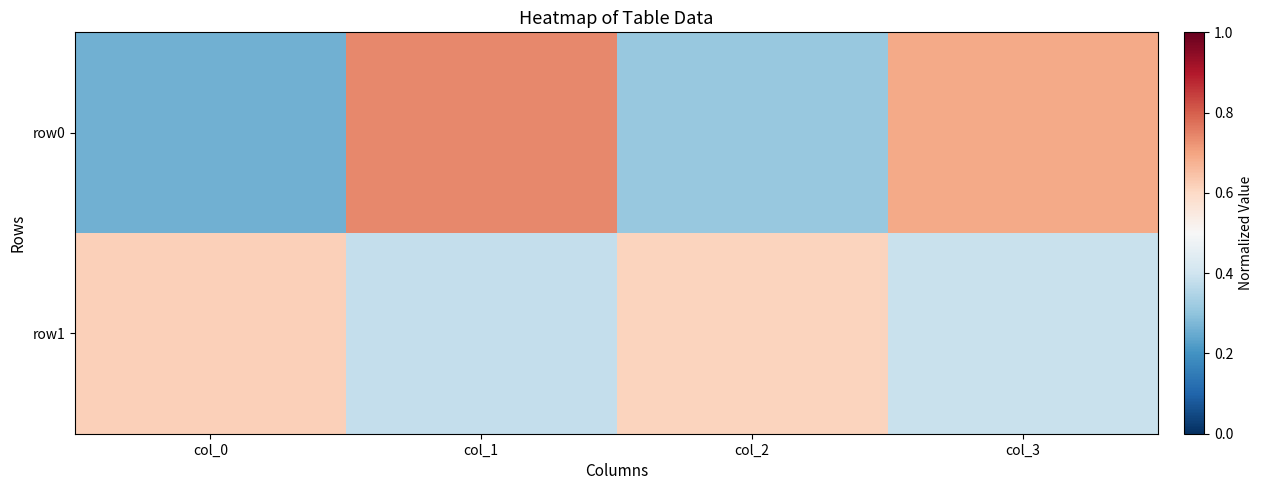

Reading left to right, what are all the values shown in this chart?

row0: col_0=0.3	col_1=0.7	col_2=0.3	col_3=0.7
row1: col_0=0.6	col_1=0.4	col_2=0.6	col_3=0.4